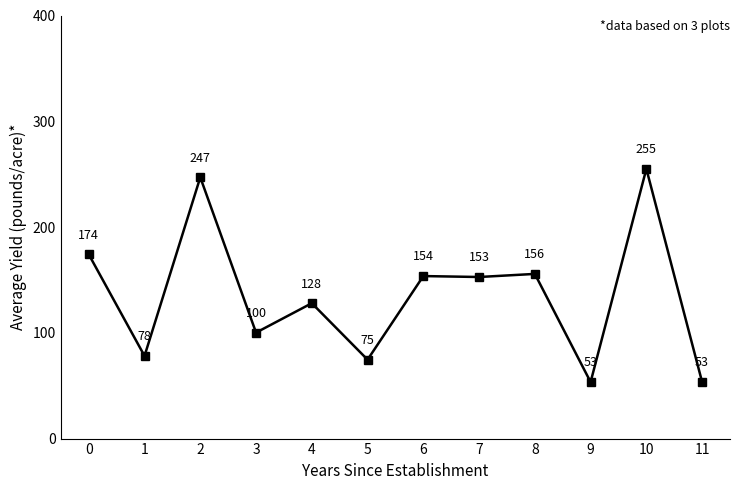

Count the number of data series in this chart.

1